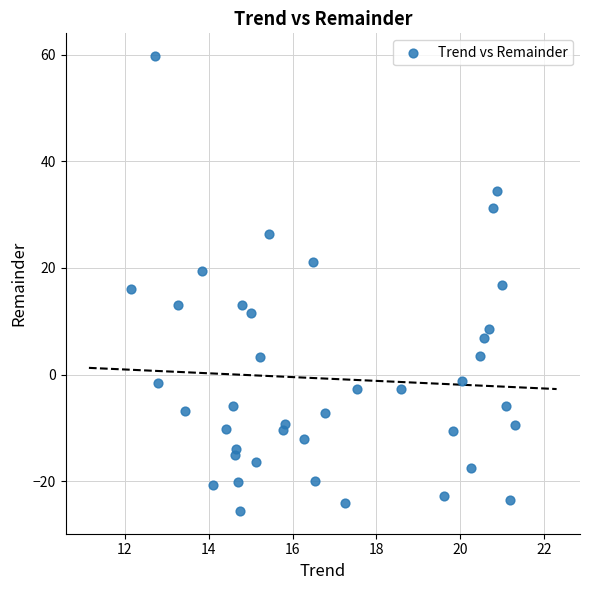

What is the range of X values (max minus min)?

9.2